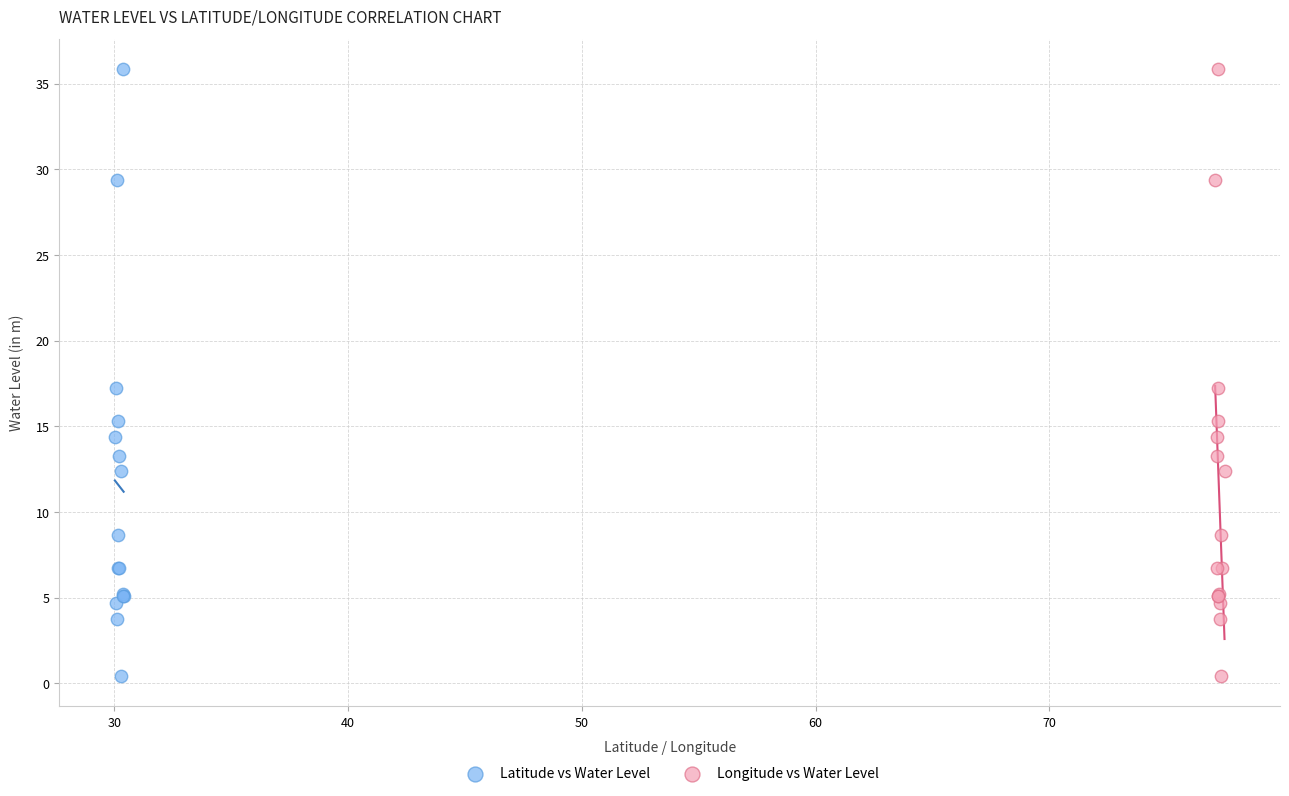

What are all the series names shown in the legend?

Latitude vs Water Level, Longitude vs Water Level